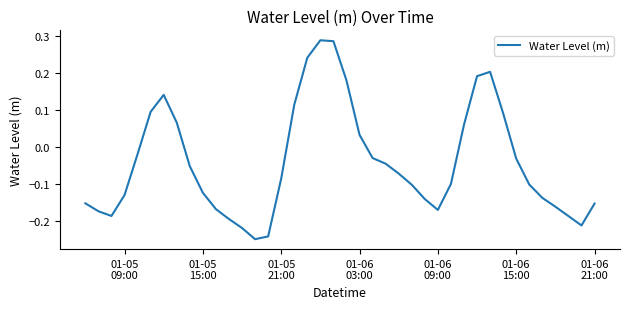

What is the difference between the maximum and minimum values?

0.5